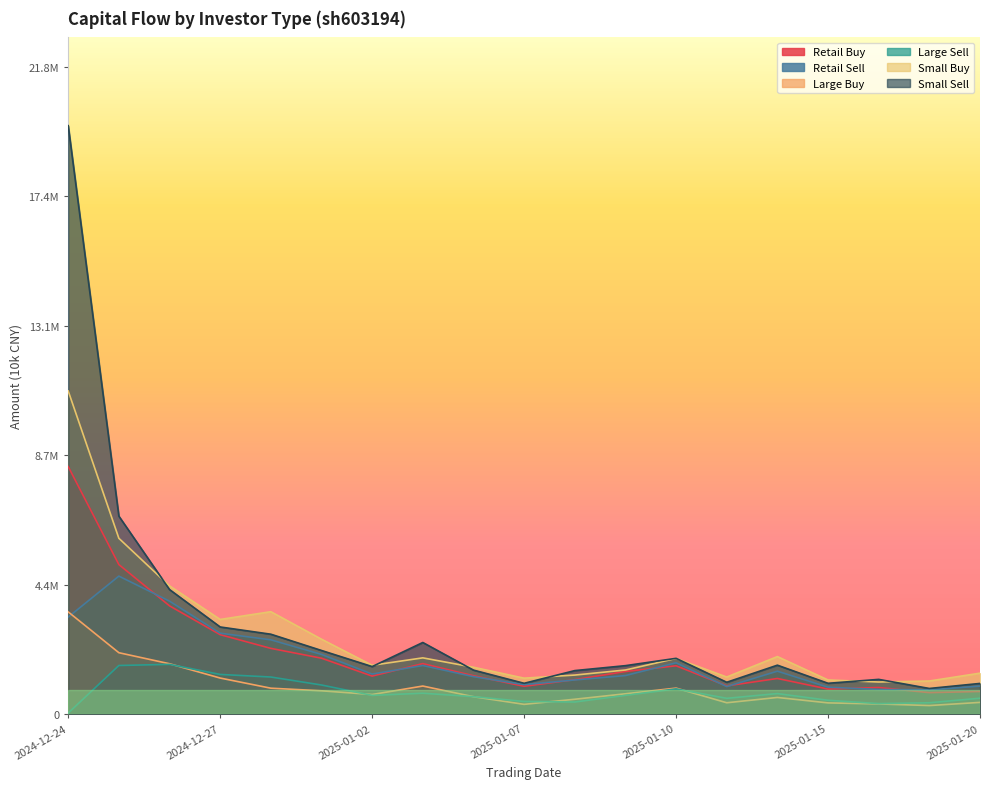

How many lines are shown in the chart?

6